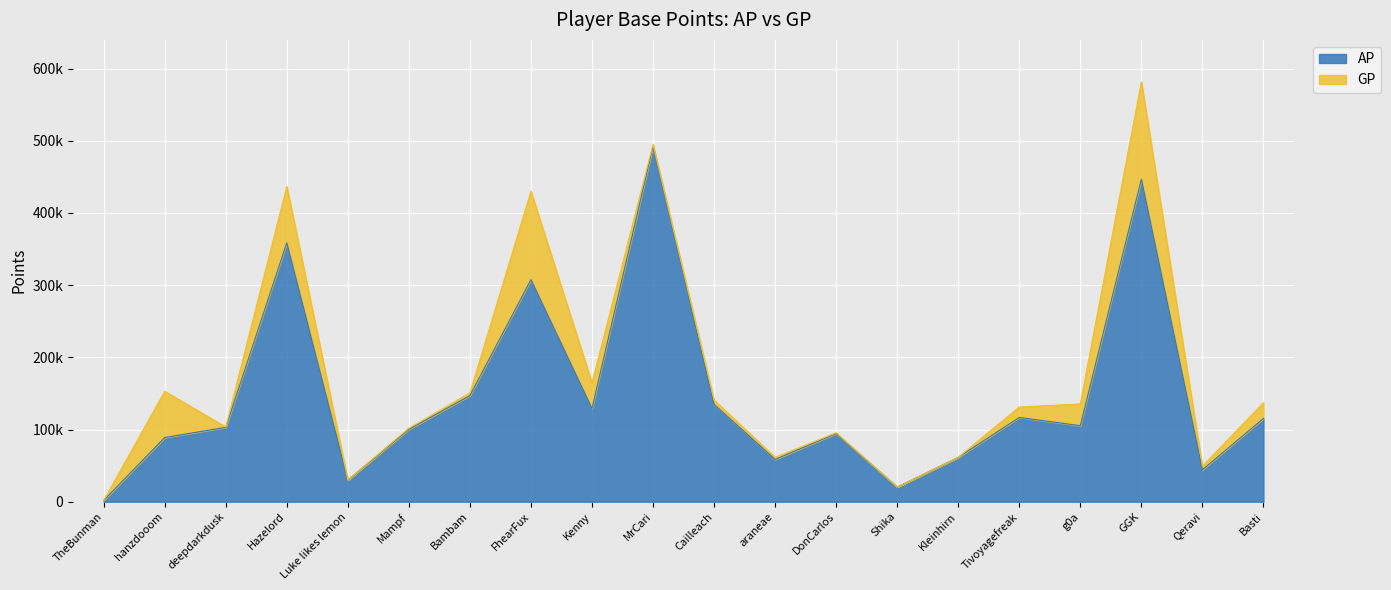

What is the maximum value shown in the chart?

581688